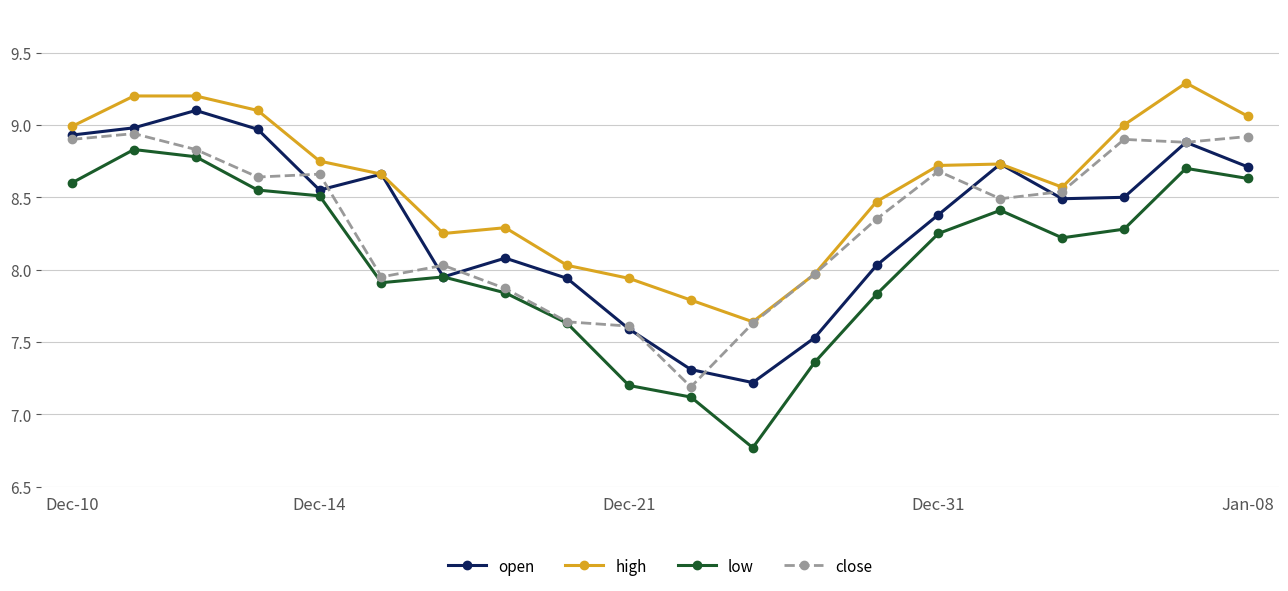

True or false: high has more than 2 interior local peaks.

True